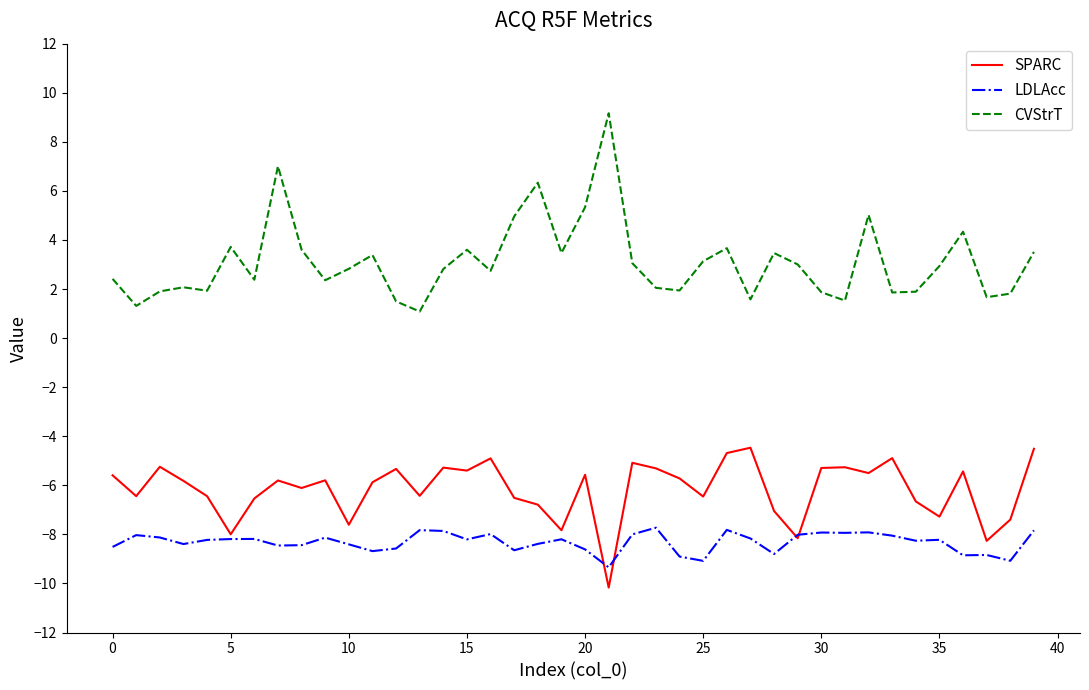

True or false: LDLAcc and CVStrT intersect in this chart.

False